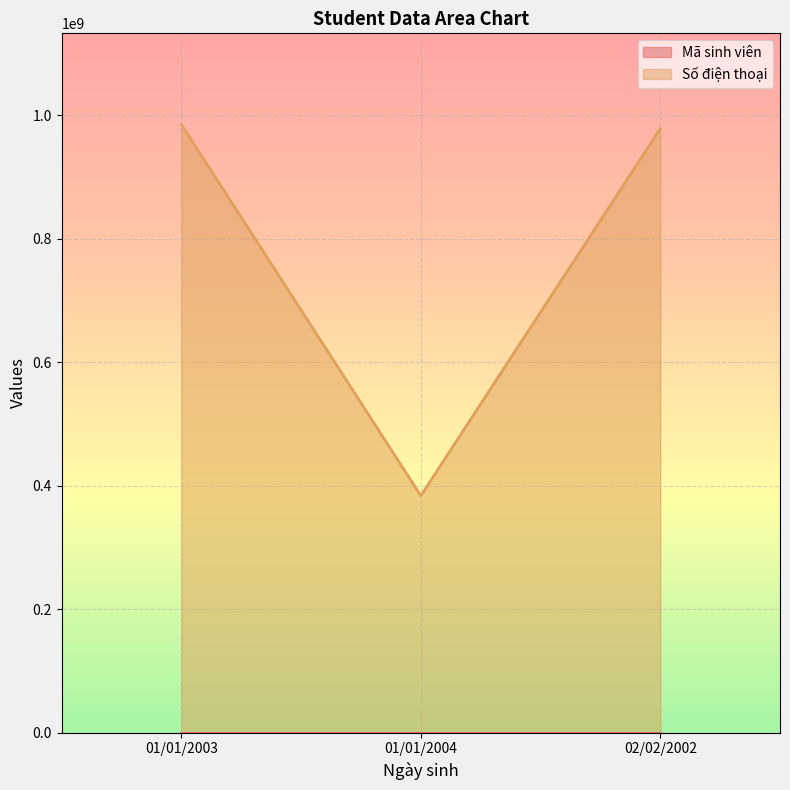

Does the chart display data point markers on the line(s)?

No